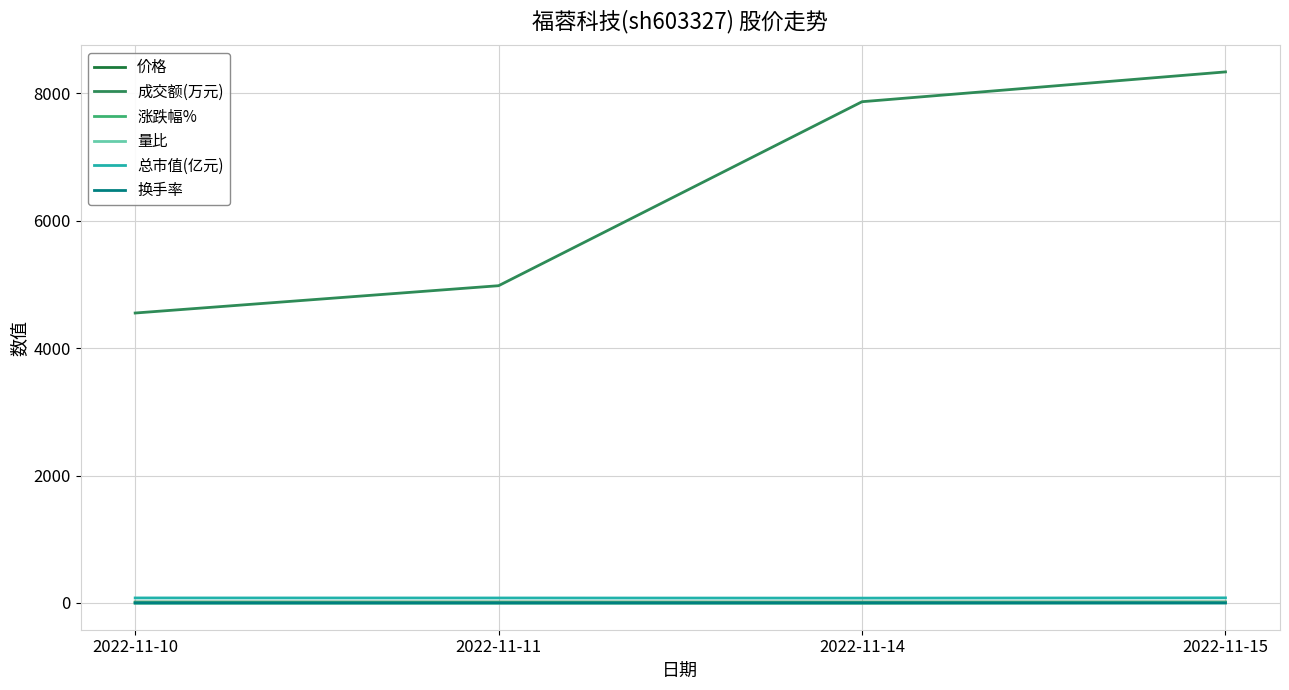

Which series has the largest total across all categories?

成交额(万元)